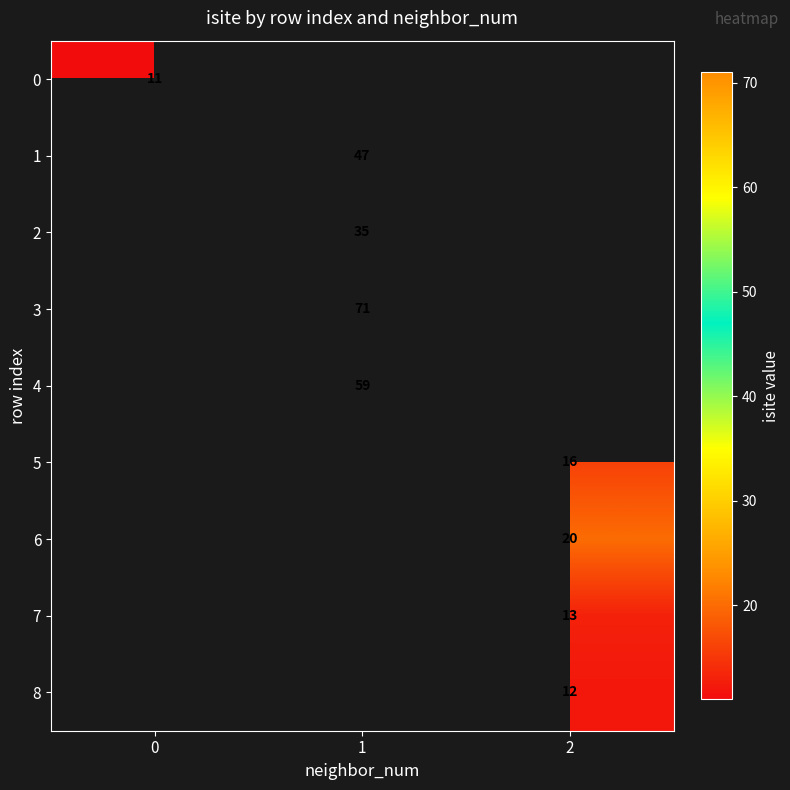

How many distinct data groups are displayed?

9